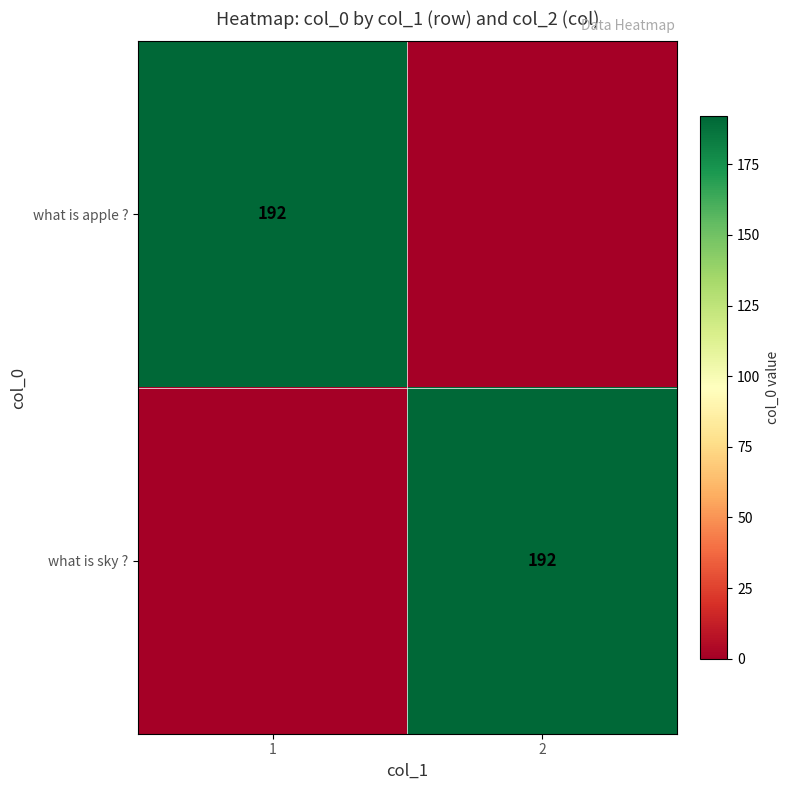

The value of what is apple ? at 1 is 192. True or false?

True